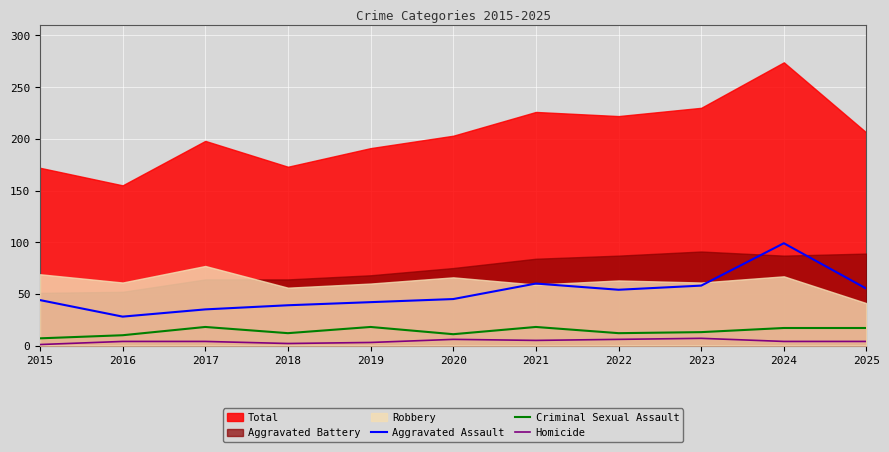

At which category is the sum across all series the highest?

2024